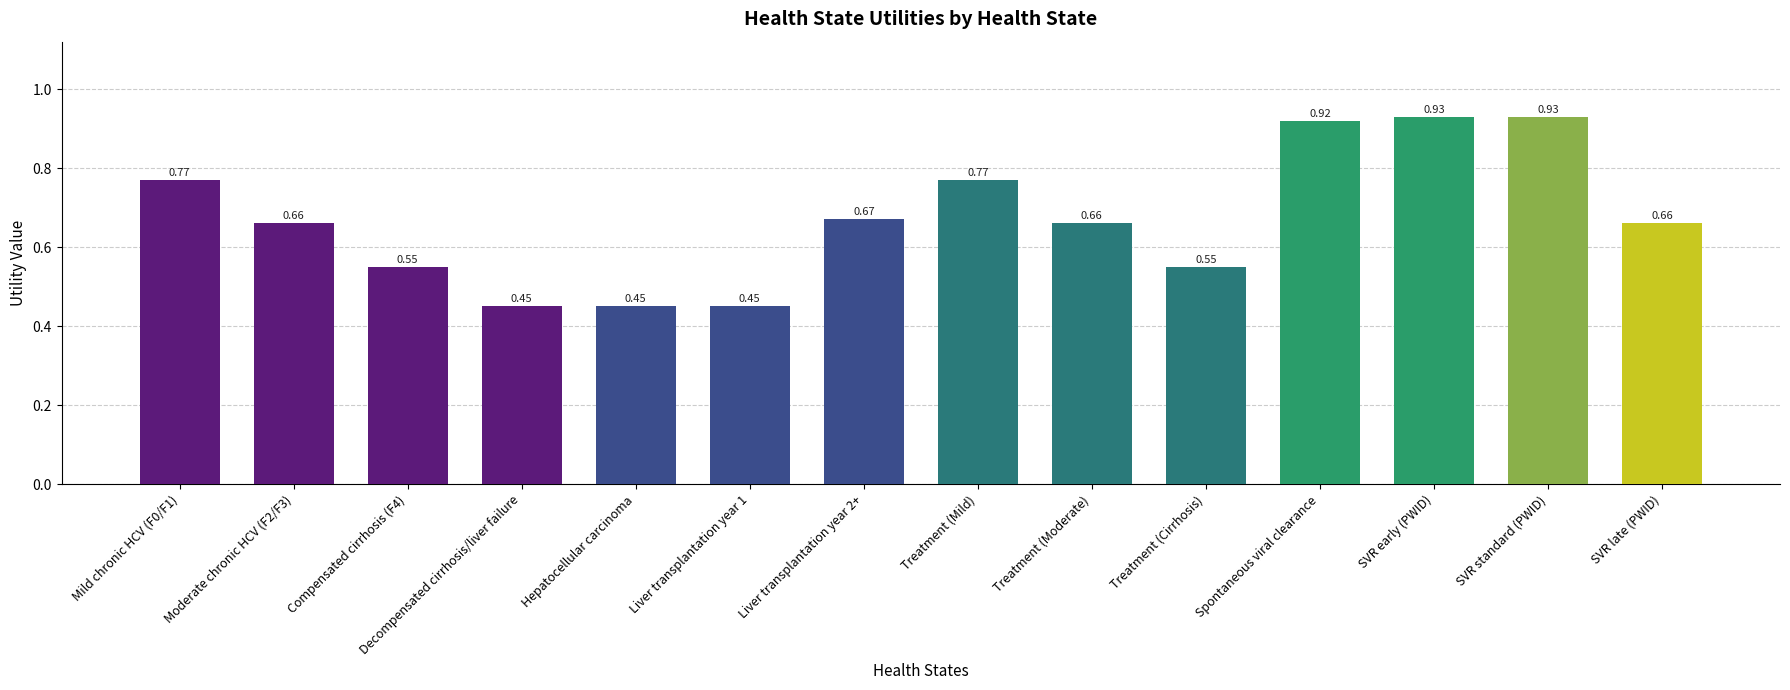

Between Hepatocellular carcinoma and Compensated cirrhosis (F4), which is larger?

Compensated cirrhosis (F4)